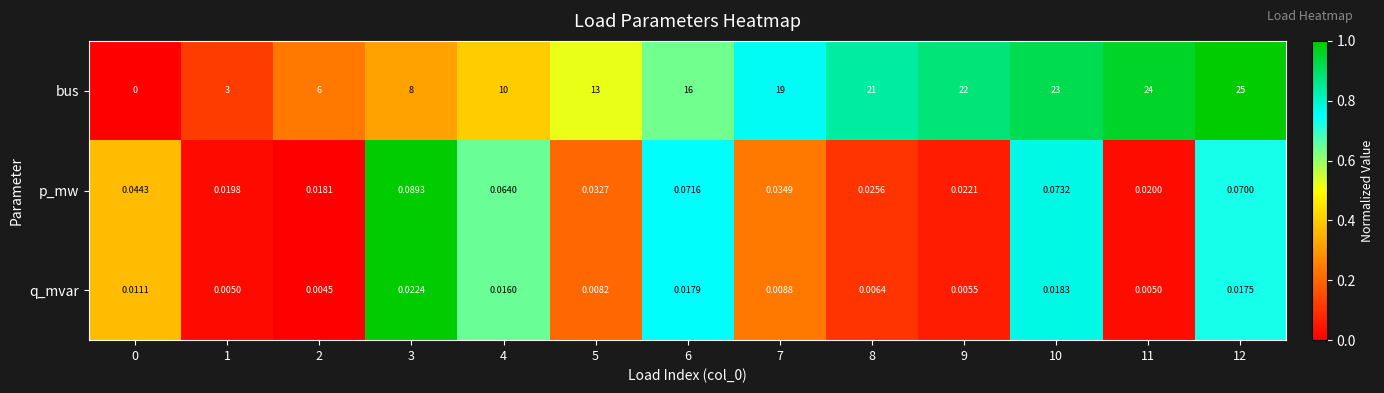

What is the spread (max minus min) of values at 4?

10.0